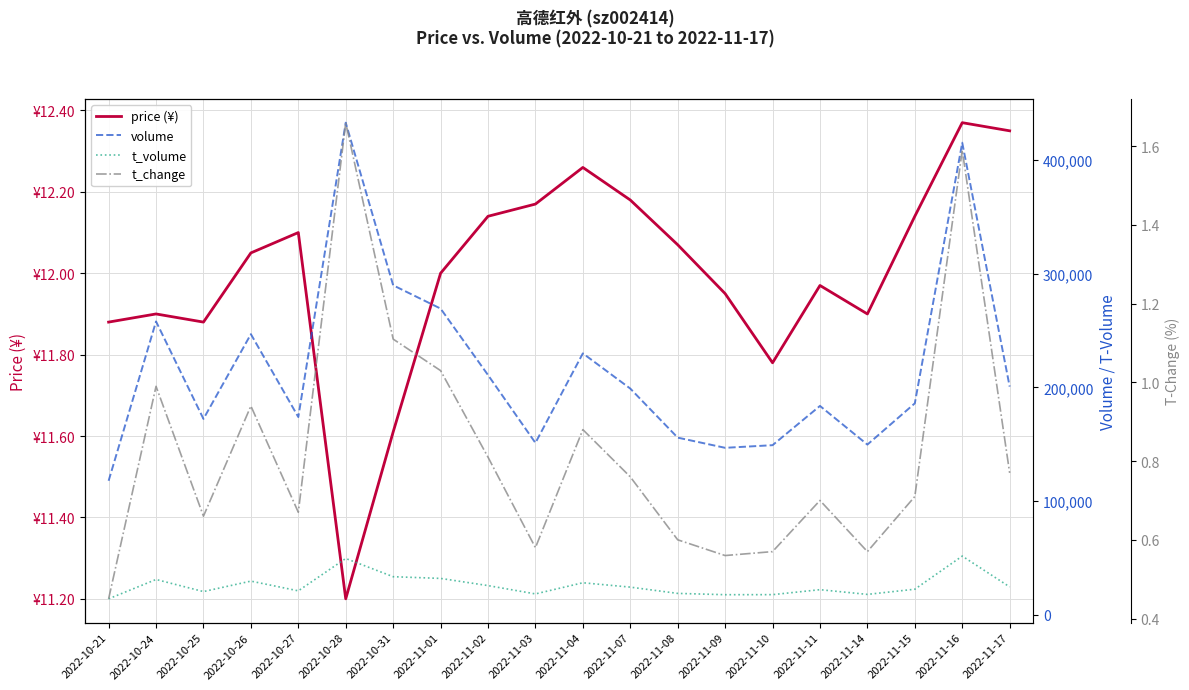

What is the difference between the volume values at 2022-10-24 and 2022-11-03?

106815.0